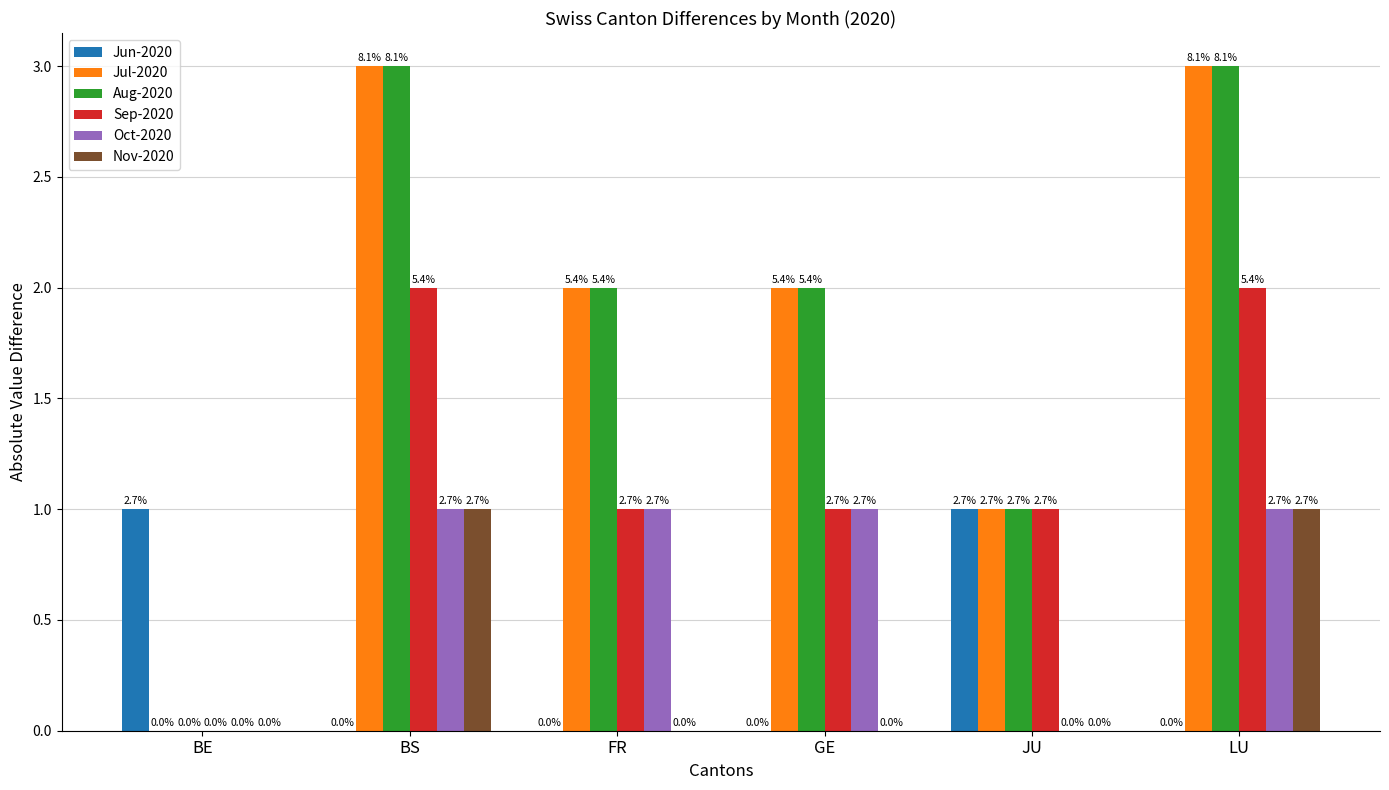

List the labels in order of Jul-2020 value, largest first.

BS, LU, FR, GE, JU, BE